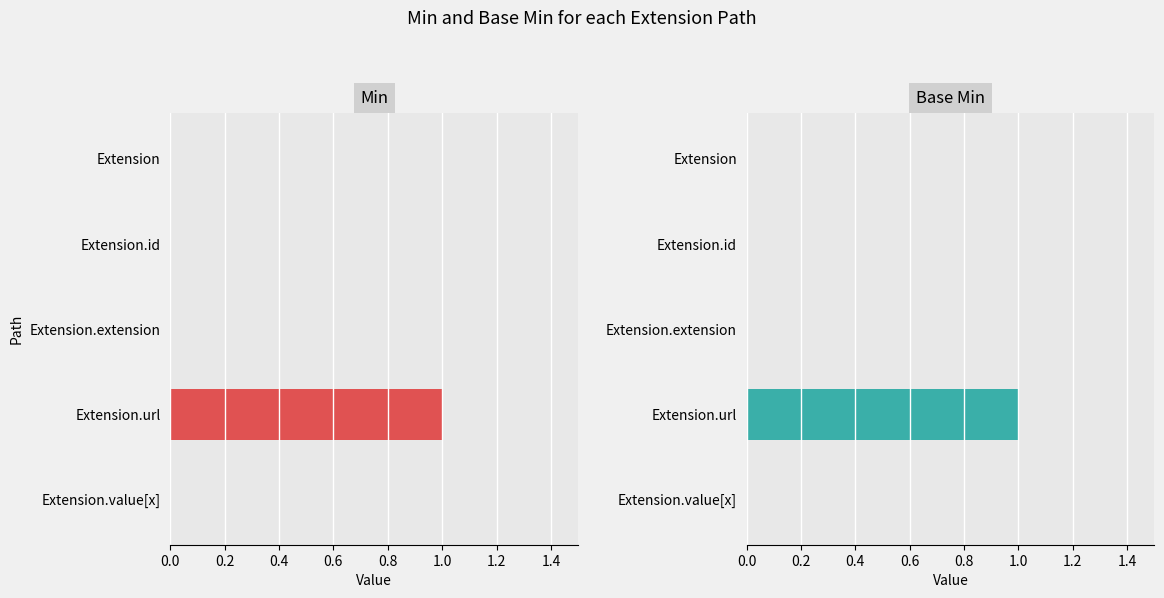

Count the number of categories in the chart.

5